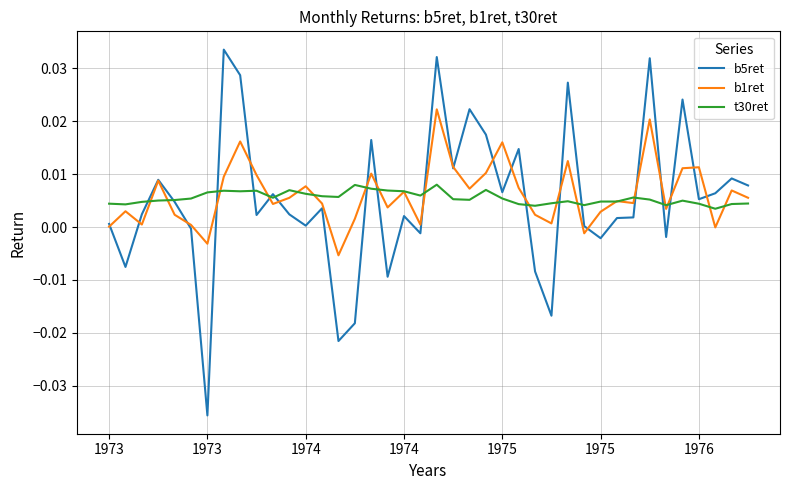

Which series has the widest spread of values?

b5ret